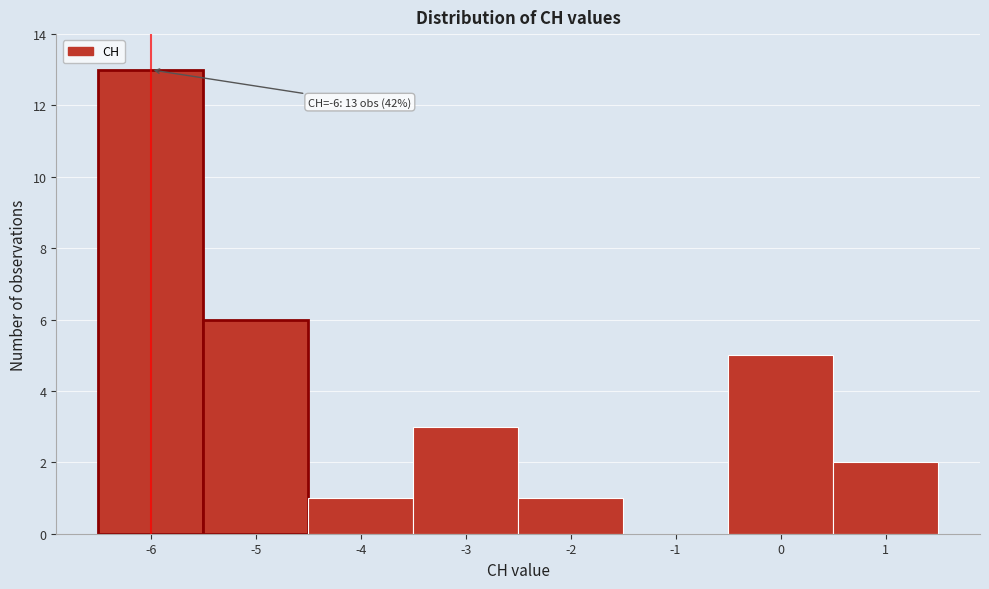

Which range on the x-axis has the tallest bar?

-6.5 to -5.5